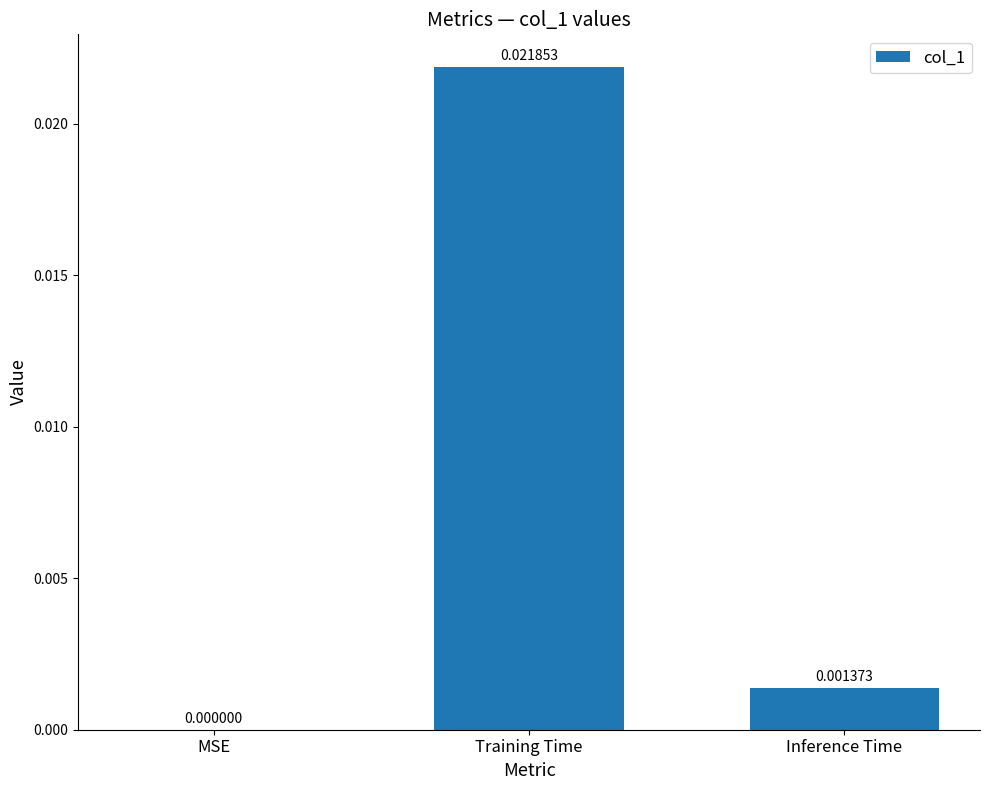

Between MSE and Training Time, which is larger?

Training Time